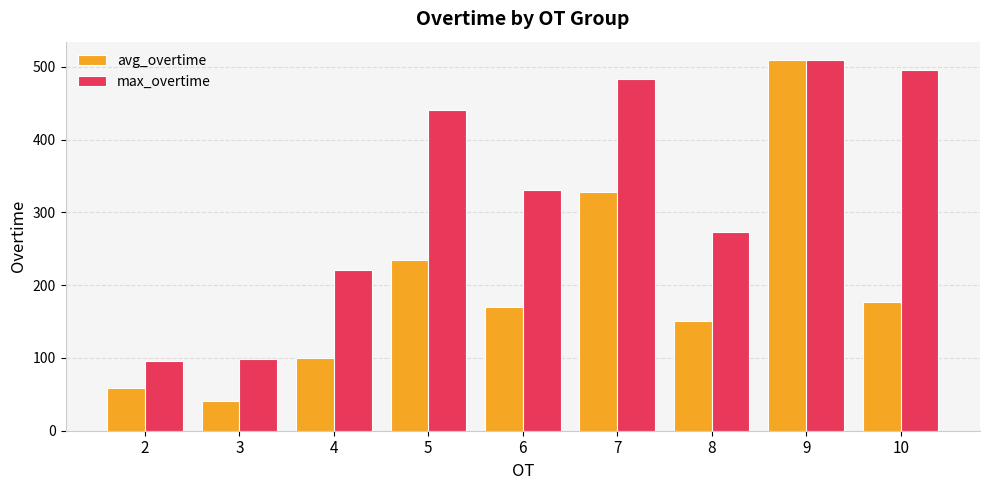

What value does the avg_overtime series have at 9?

509.0